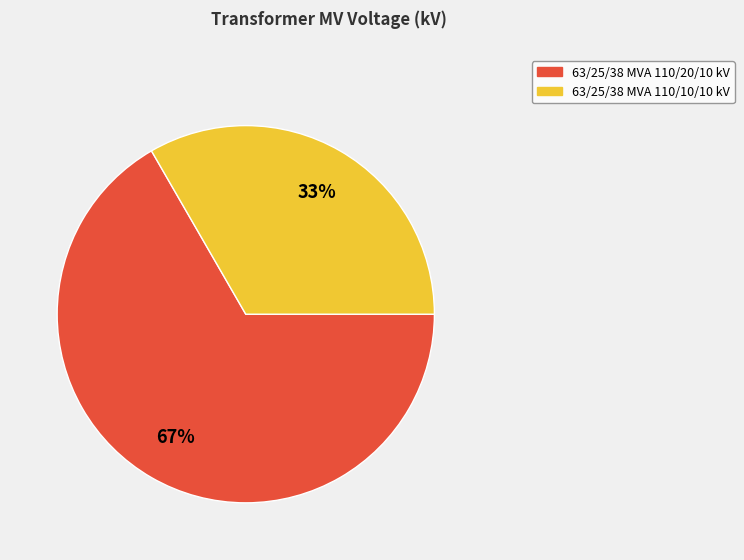

How many segments does this pie chart have?

2